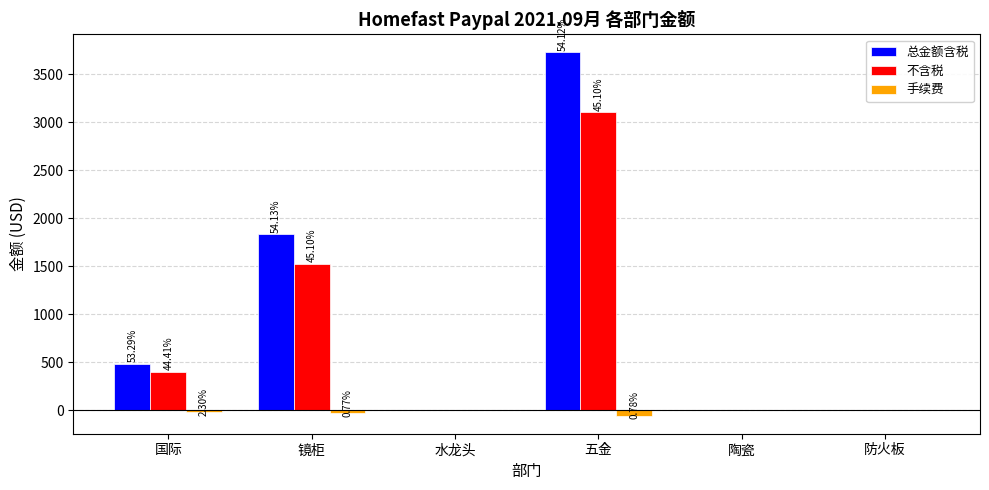

What are all the series names shown in the legend?

总金额含税, 不含税, 手续费